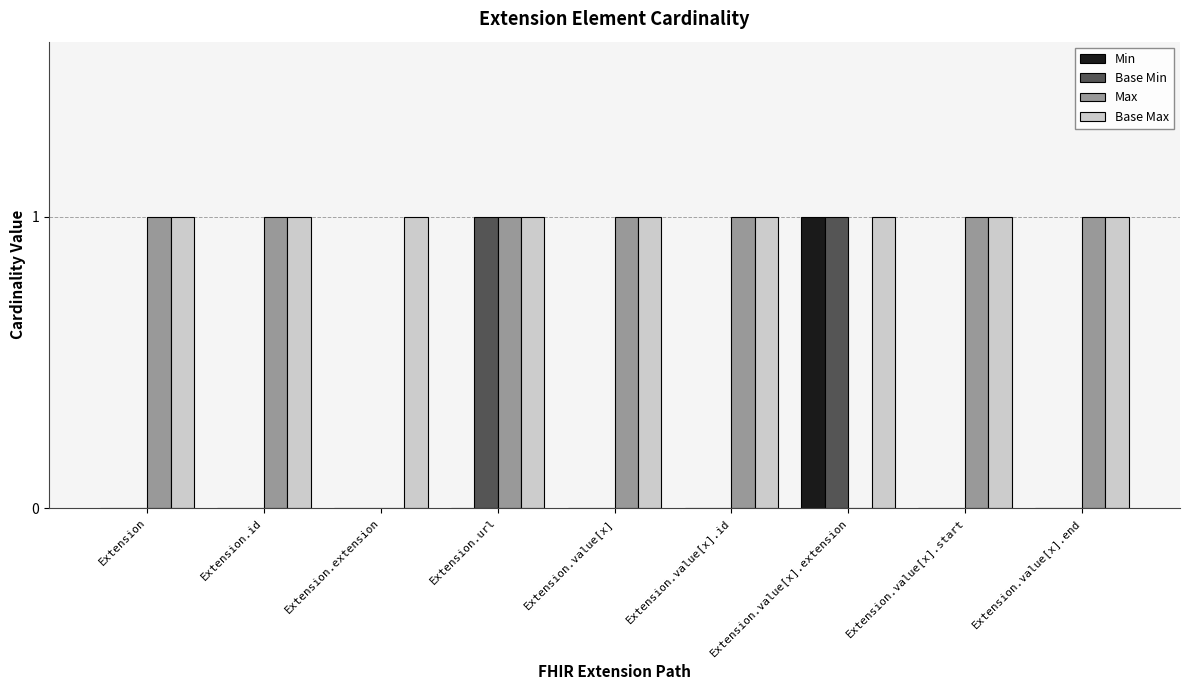

The value of Base Max at Extension.id is 0. True or false?

False